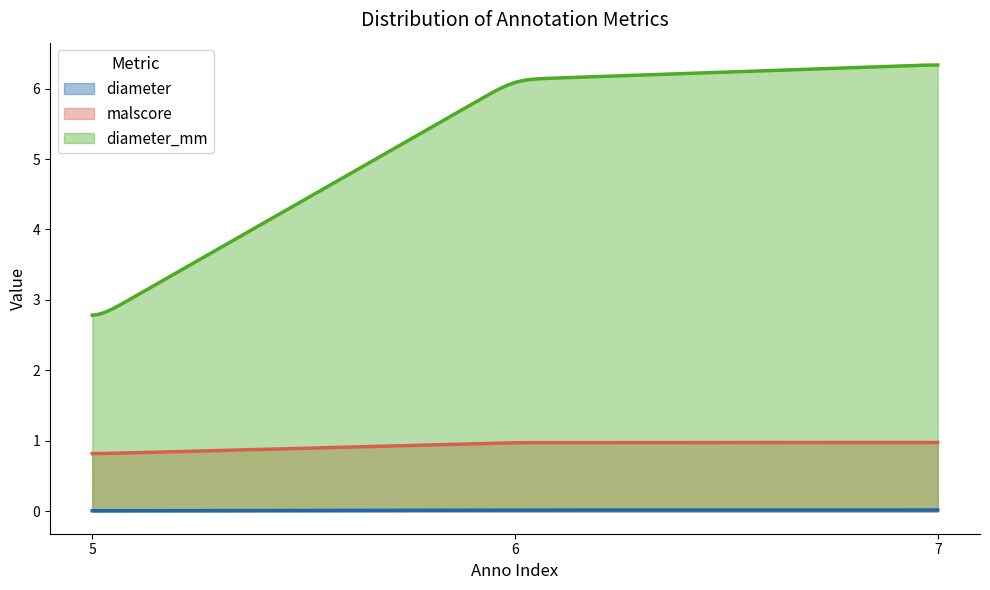

At how many categories does at least one series exceed 2?

300